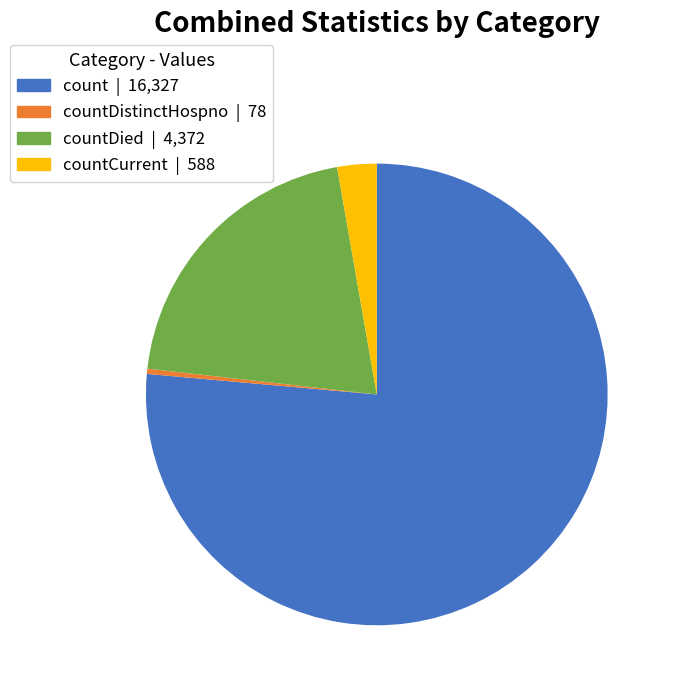

Is there any slice that represents more than half of the pie?

Yes